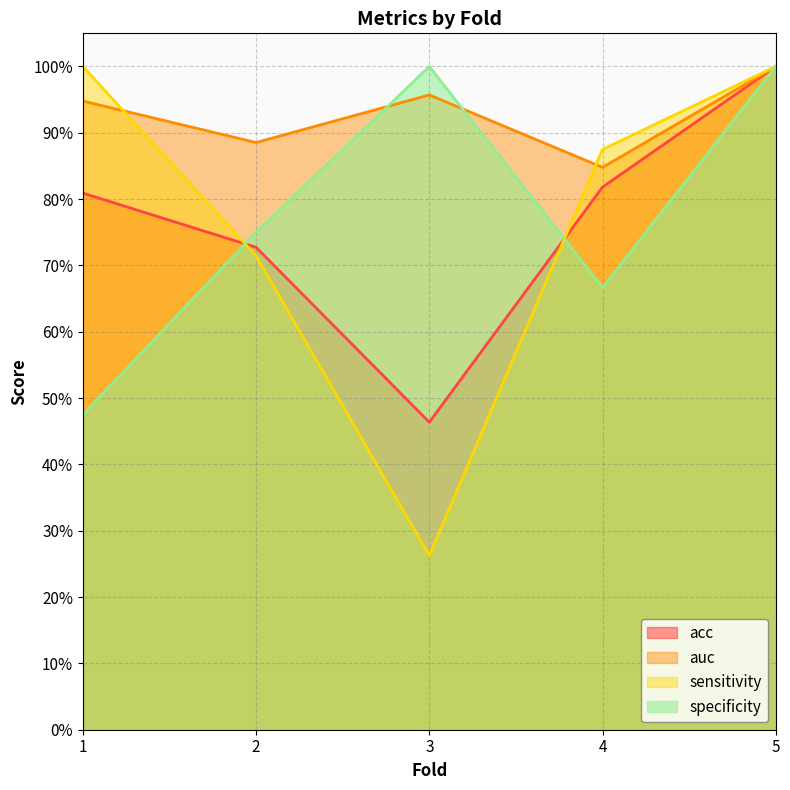

Which series has the largest range (max minus min)?

sensitivity